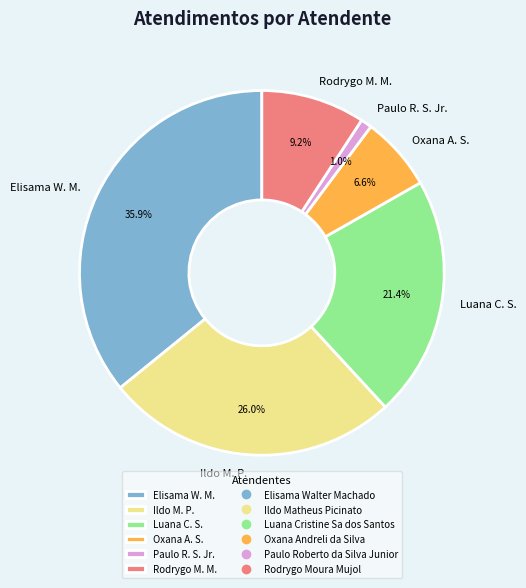

What portion of the pie excludes Paulo R. S. Jr.?

99.0%